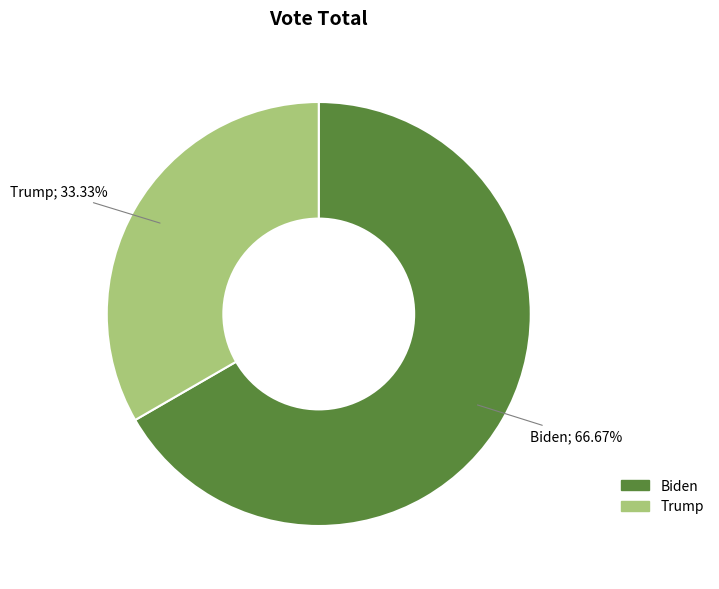

To the nearest percent, what is the difference between the Biden and Trump slice percentages?

33%